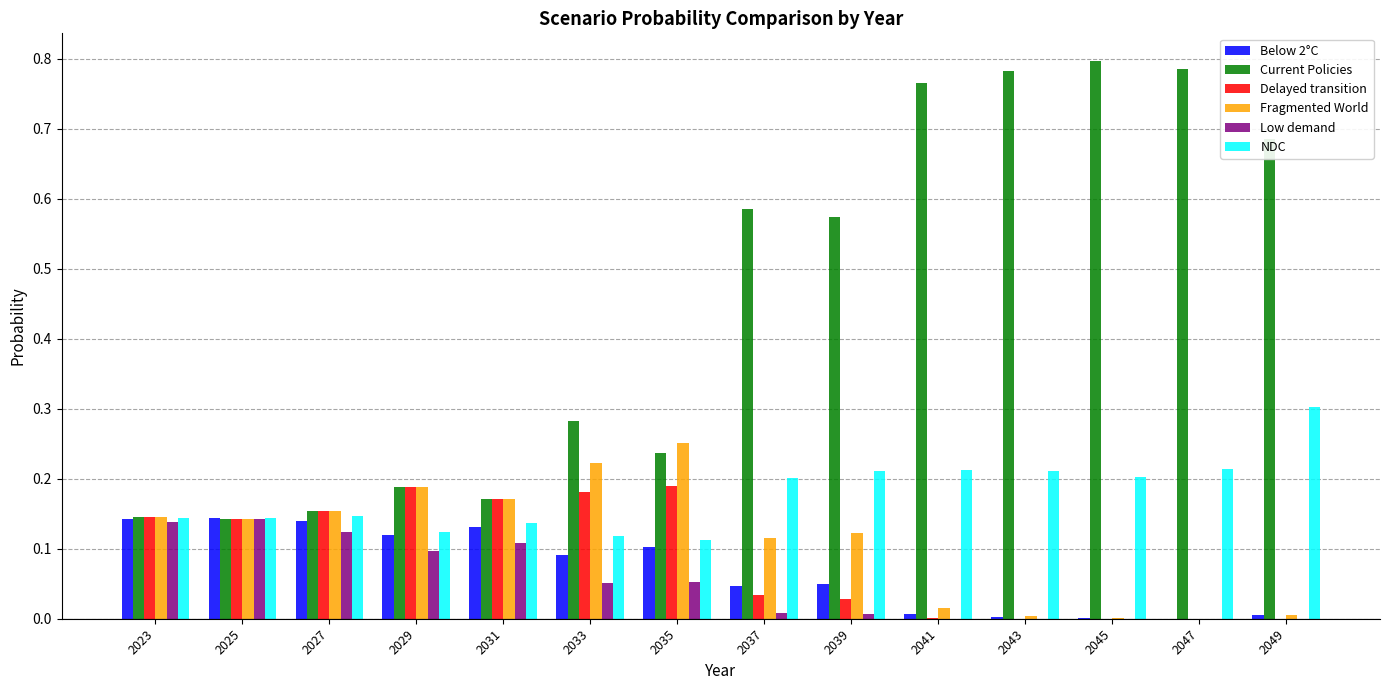

Which series has the largest total across all categories?

Current Policies